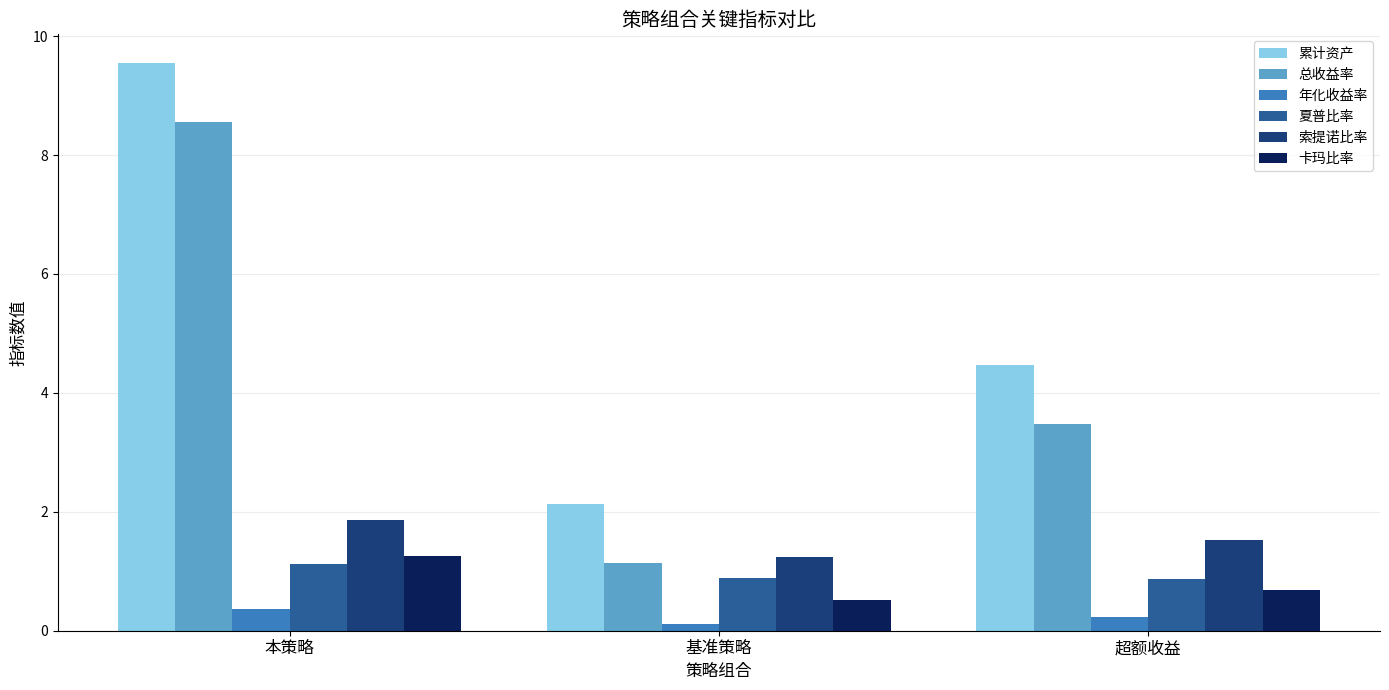

At which category does the chart reach its peak across all series?

本策略